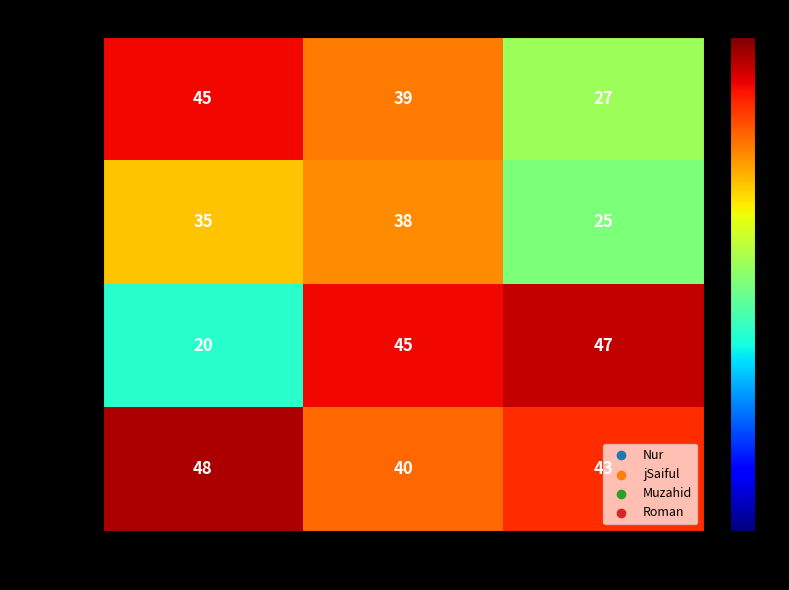

List the series in order of their peak value, lowest first.

jSaiful, Nur, Muzahid, Roman